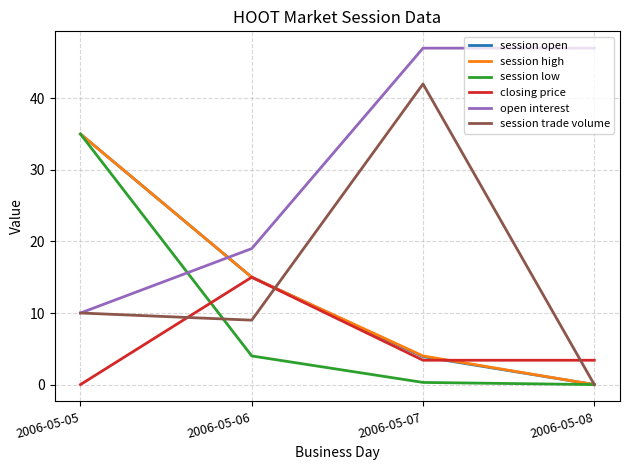

What are all the series names shown in the legend?

session open, session high, session low, closing price, open interest, session trade volume